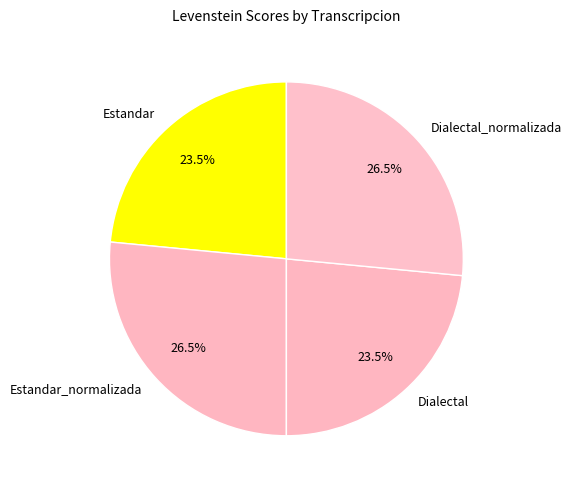

Approximately how many times larger is the value at Estandar compared to Dialectal?

1.0